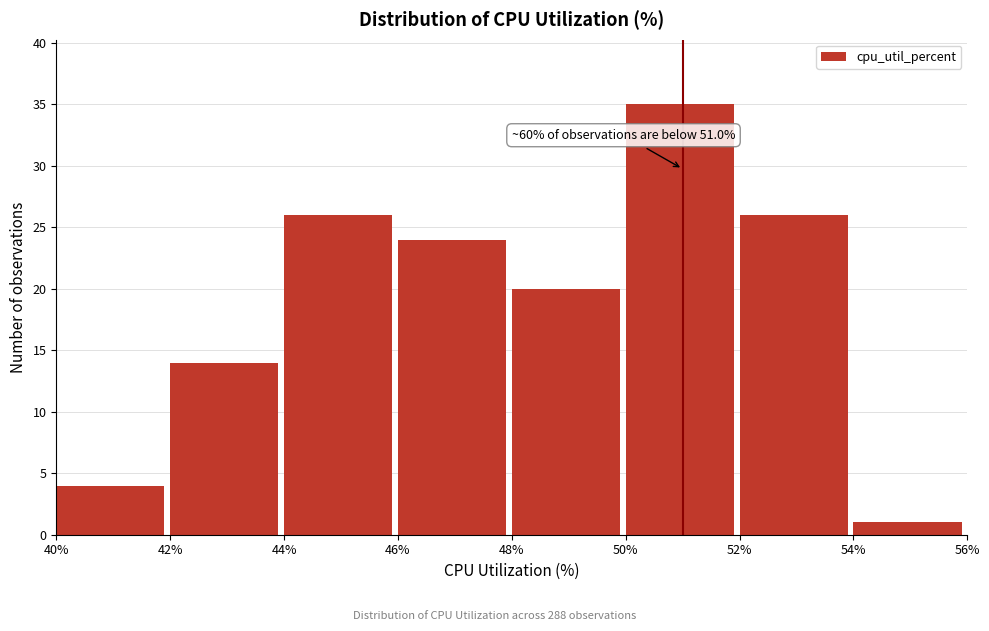

Over which range of the x-axis is the bar tallest?

50% to 52%